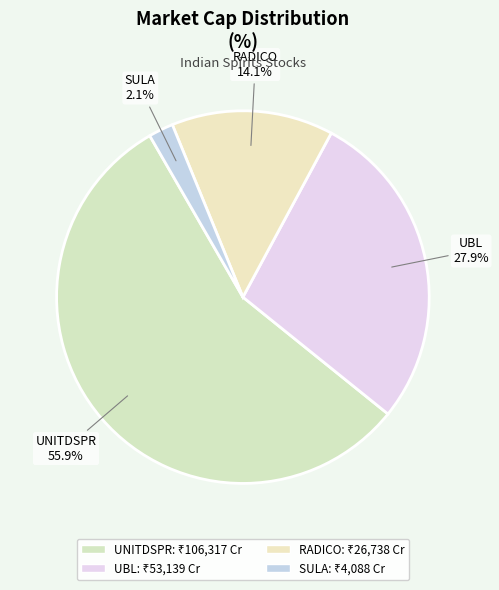

Count the number of slices in the pie.

4